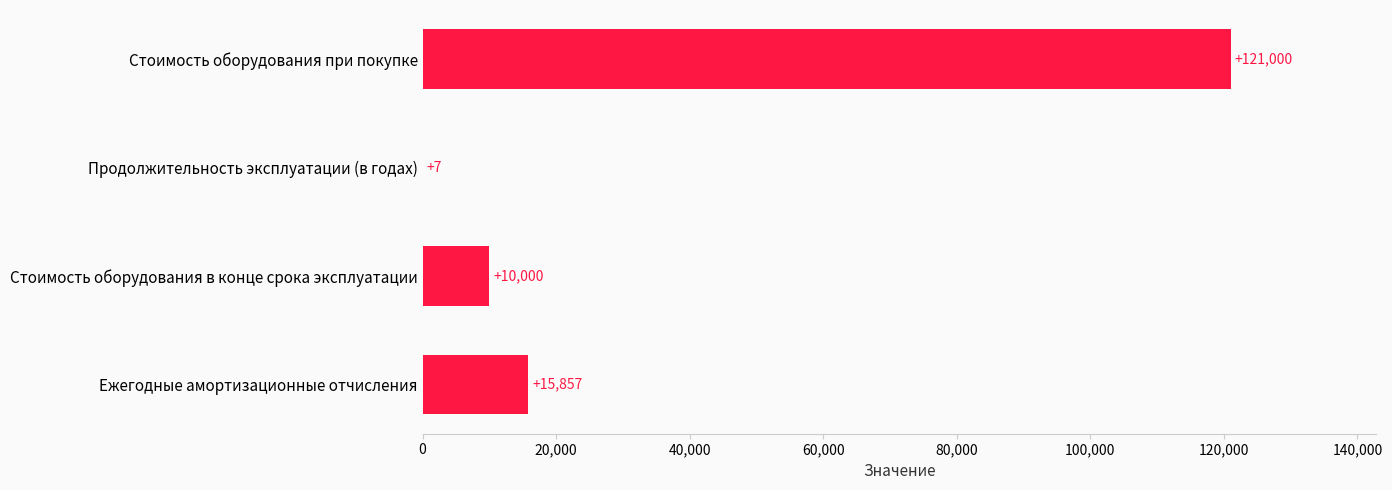

Which label corresponds to the largest value in the chart?

Стоимость оборудования при покупке